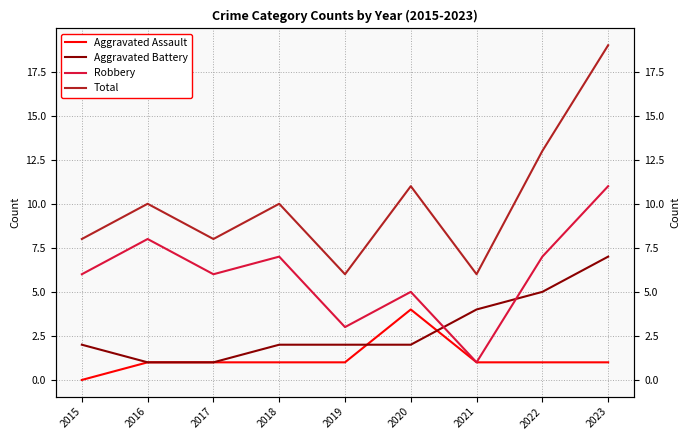

True or false: Robbery and Aggravated Assault intersect in this chart.

False